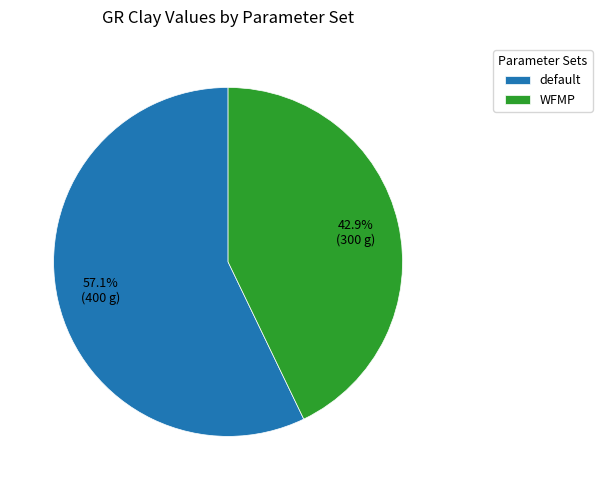

Is it true that WFMP is 53% of the pie?

False